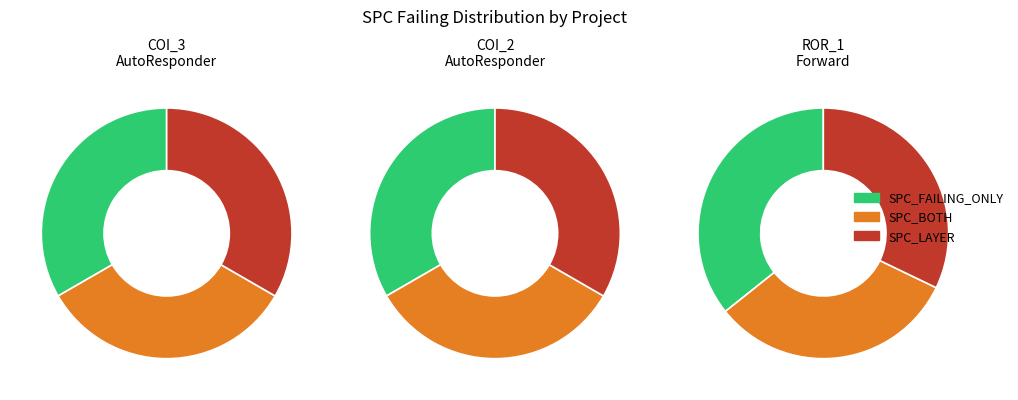

Is the sum of Forward.EmailSystem.Client.ROR_1 and AutoResponder.EmailSystem.Client.COI_3 greater than half?

Yes